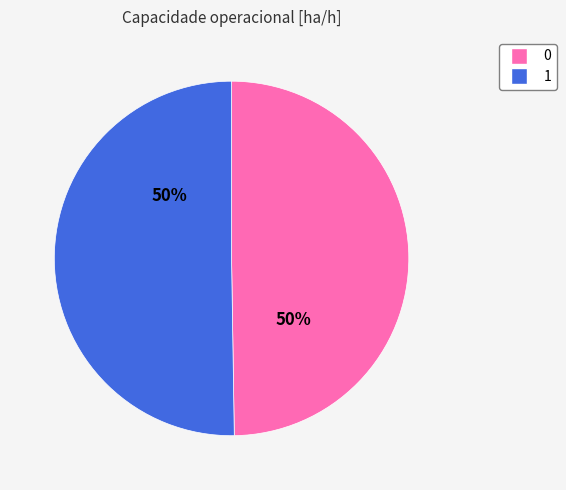

Is the sum of 1 and 0 greater than half?

Yes